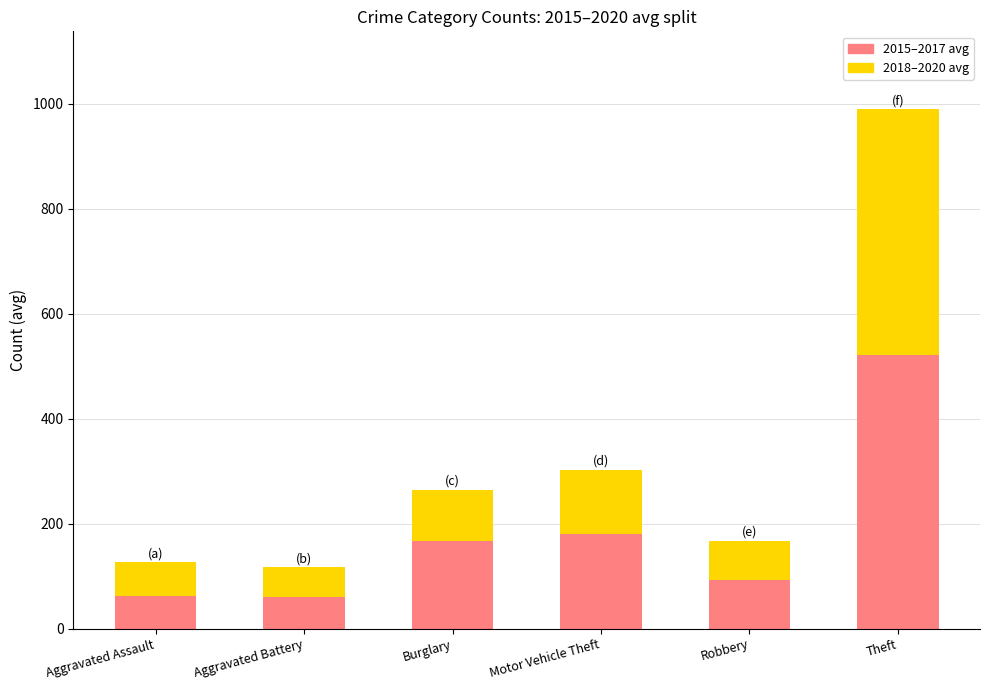

What is the total value across all series at Robbery?

167.7